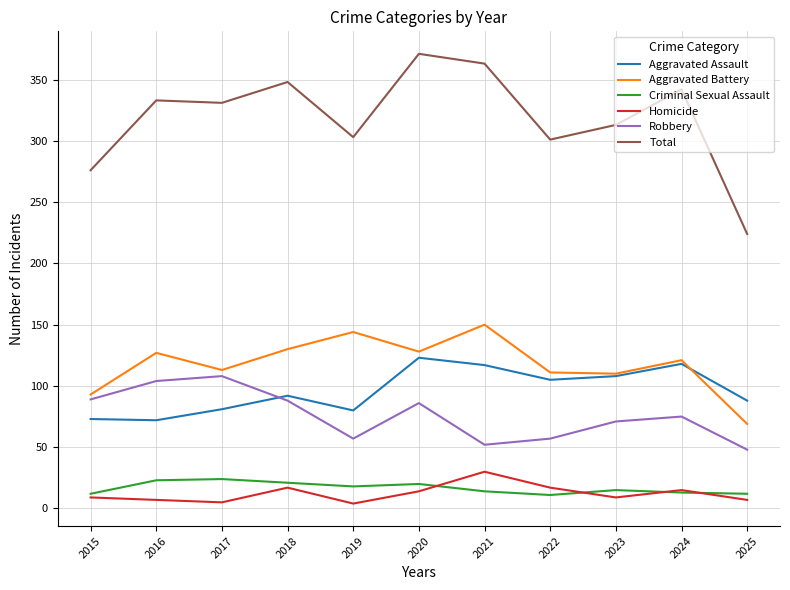

What is the sum of all Aggravated Battery values?

1296